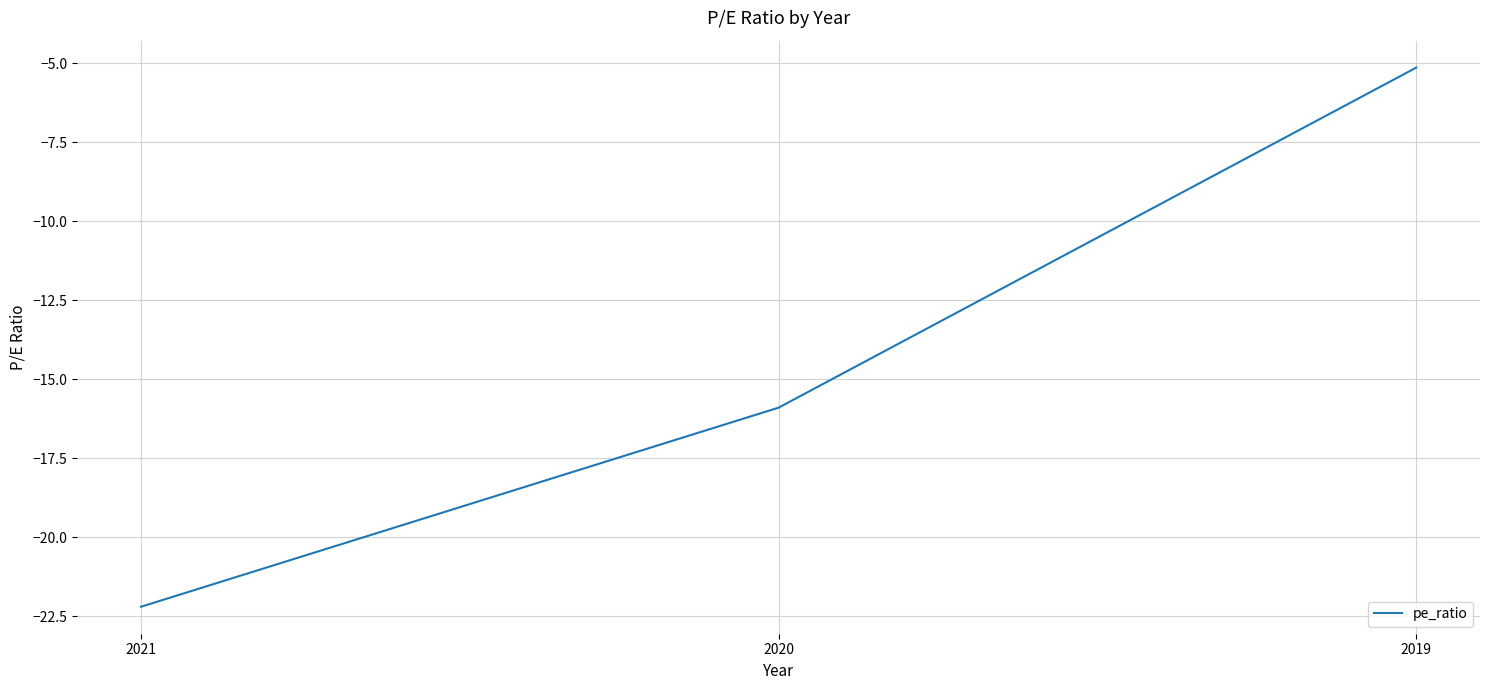

What is the sum of all values?

-43.2